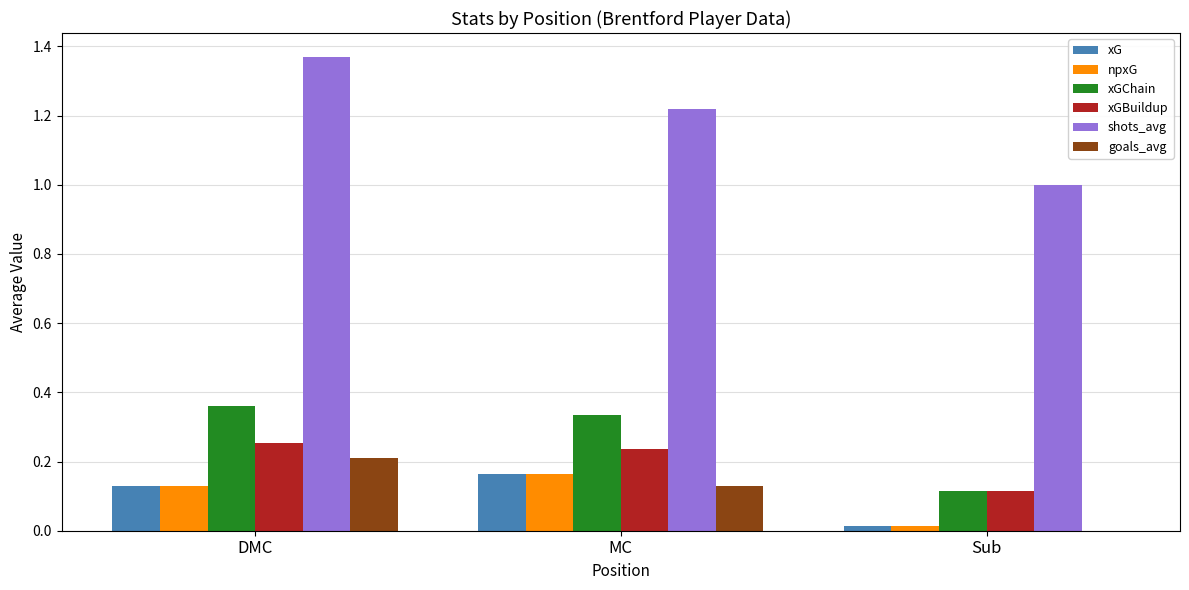

What is the spread (max minus min) of values at Sub?

1.0